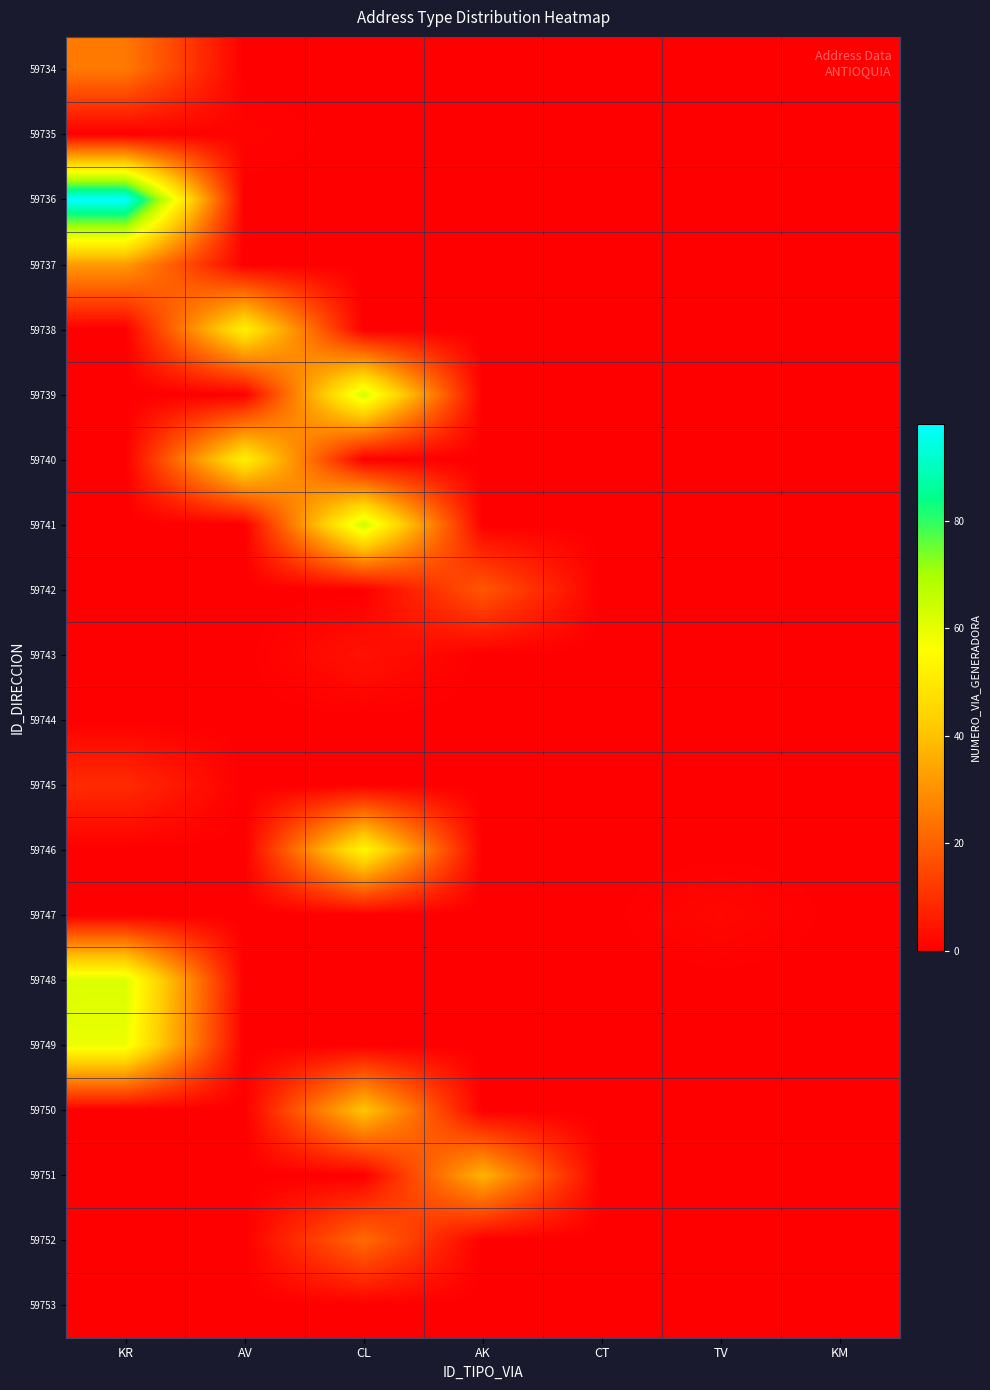

Reading left to right, list all the values displayed in this chart.

59734: KR=25	AV=0	CL=0	AK=0	CT=0	TV=0	KM=0
59735: KR=0	AV=1	CL=0	AK=0	CT=0	TV=0	KM=0
59736: KR=98	AV=0	CL=0	AK=0	CT=0	TV=0	KM=0
59737: KR=32	AV=0	CL=0	AK=0	CT=0	TV=0	KM=0
59738: KR=0	AV=52	CL=0	AK=0	CT=0	TV=0	KM=0
59739: KR=0	AV=0	CL=63	AK=0	CT=0	TV=0	KM=0
59740: KR=0	AV=52	CL=0	AK=0	CT=0	TV=0	KM=0
59741: KR=0	AV=0	CL=64	AK=0	CT=0	TV=0	KM=0
59742: KR=0	AV=0	CL=0	AK=18	CT=0	TV=0	KM=0
59743: KR=0	AV=0	CL=4	AK=0	CT=0	TV=0	KM=0
59744: KR=0	AV=0	CL=0	AK=0	CT=0	TV=0	KM=0
59745: KR=9	AV=0	CL=0	AK=0	CT=0	TV=0	KM=0
59746: KR=0	AV=0	CL=54	AK=0	CT=0	TV=0	KM=0
59747: KR=0	AV=0	CL=0	AK=0	CT=0	TV=2	KM=0
59748: KR=62	AV=0	CL=0	AK=0	CT=0	TV=0	KM=0
59749: KR=59	AV=0	CL=0	AK=0	CT=0	TV=0	KM=0
59750: KR=0	AV=0	CL=41	AK=0	CT=0	TV=0	KM=0
59751: KR=0	AV=0	CL=0	AK=37	CT=0	TV=0	KM=0
59752: KR=0	AV=0	CL=22	AK=0	CT=0	TV=0	KM=0
59753: KR=0	AV=0	CL=0	AK=0	CT=0	TV=0	KM=0